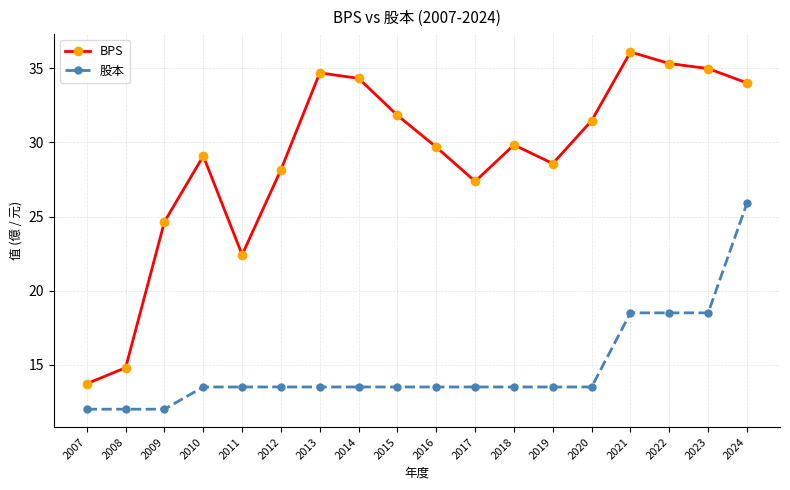

True or false: 股本 and BPS cross at least once.

False